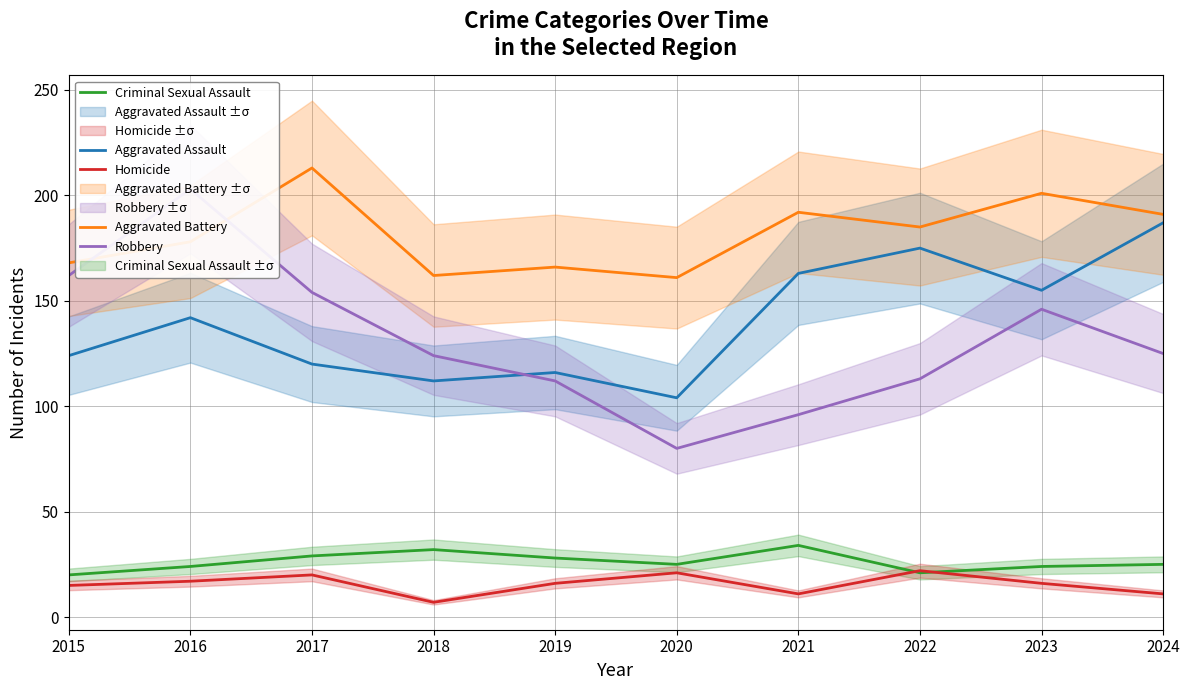

How many interior local valleys does the Aggravated Battery series have?

3